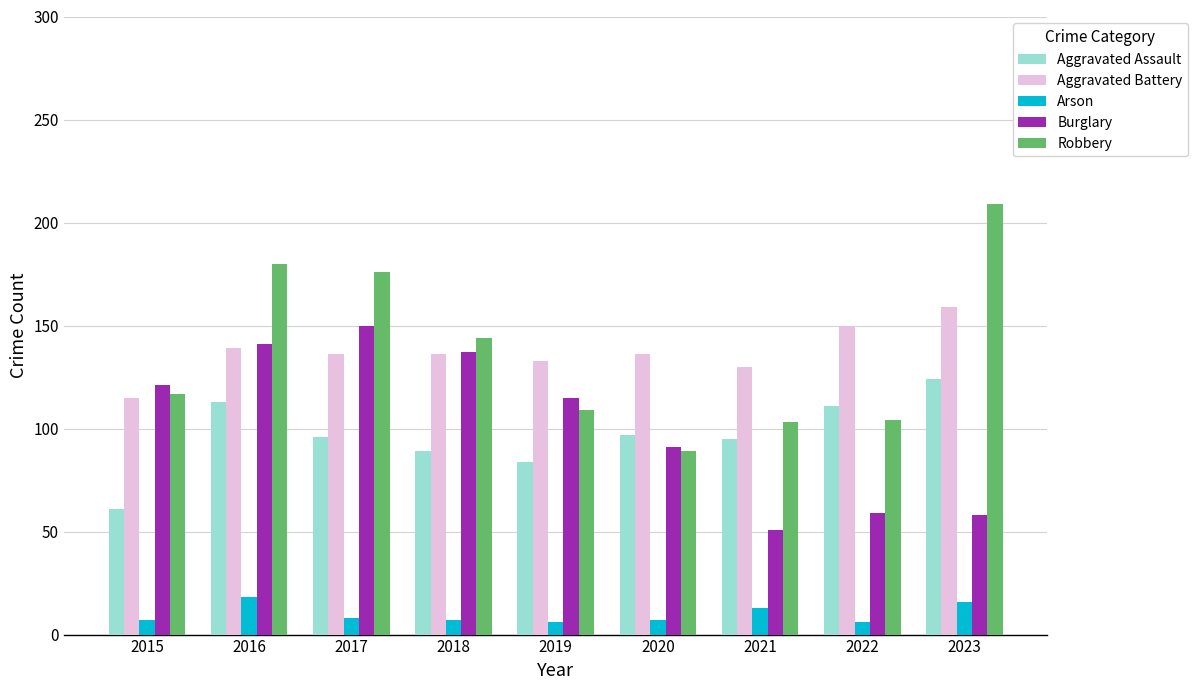

The Burglary series shows 31 at 2023. True or false?

False